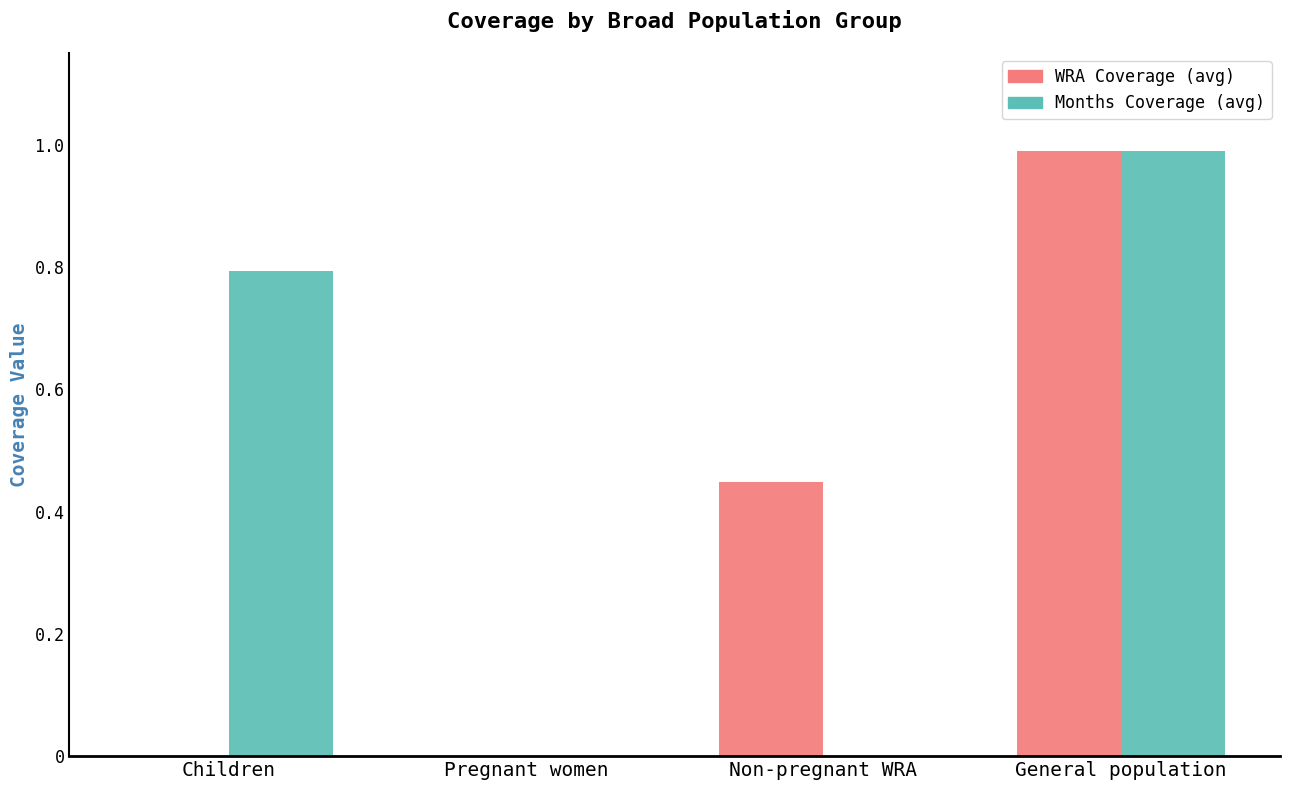

How many series are shown in this chart?

2